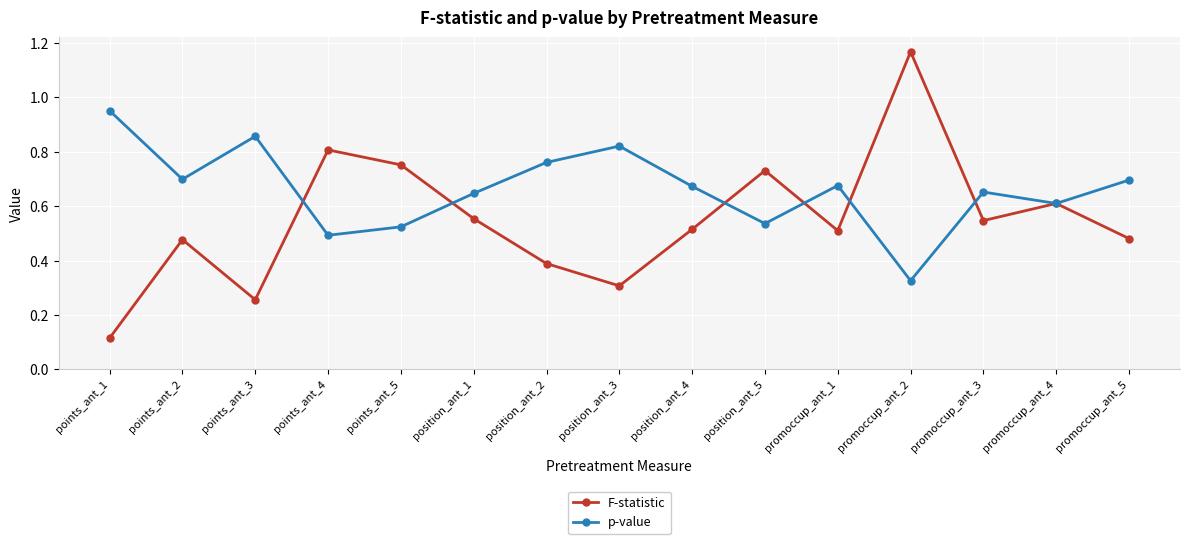

Which series changed the most between points_ant_2 and position_ant_1?

F-statistic